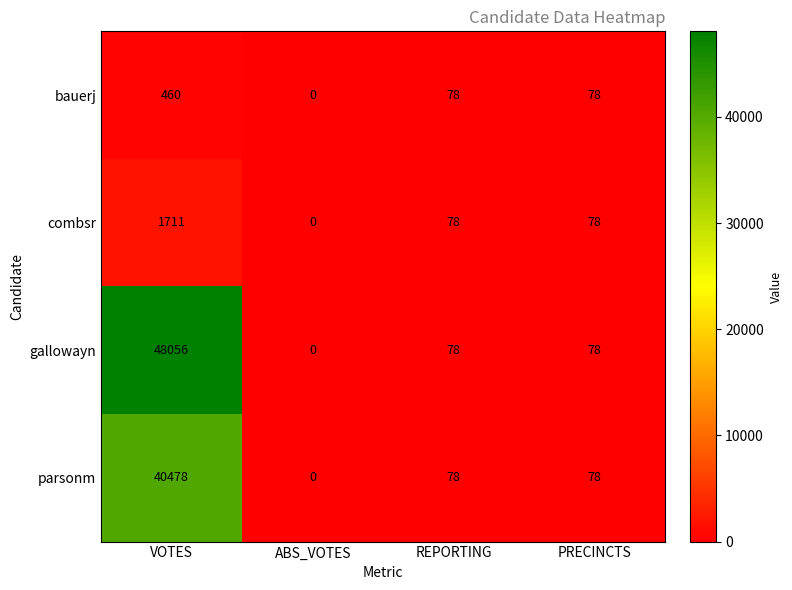

The value of gallowayn at REPORTING is 78. True or false?

True